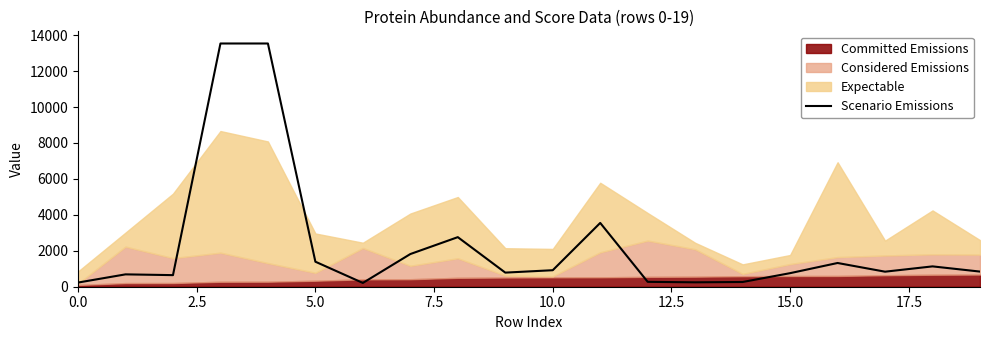

What is the minimum value shown in the chart?

210.5